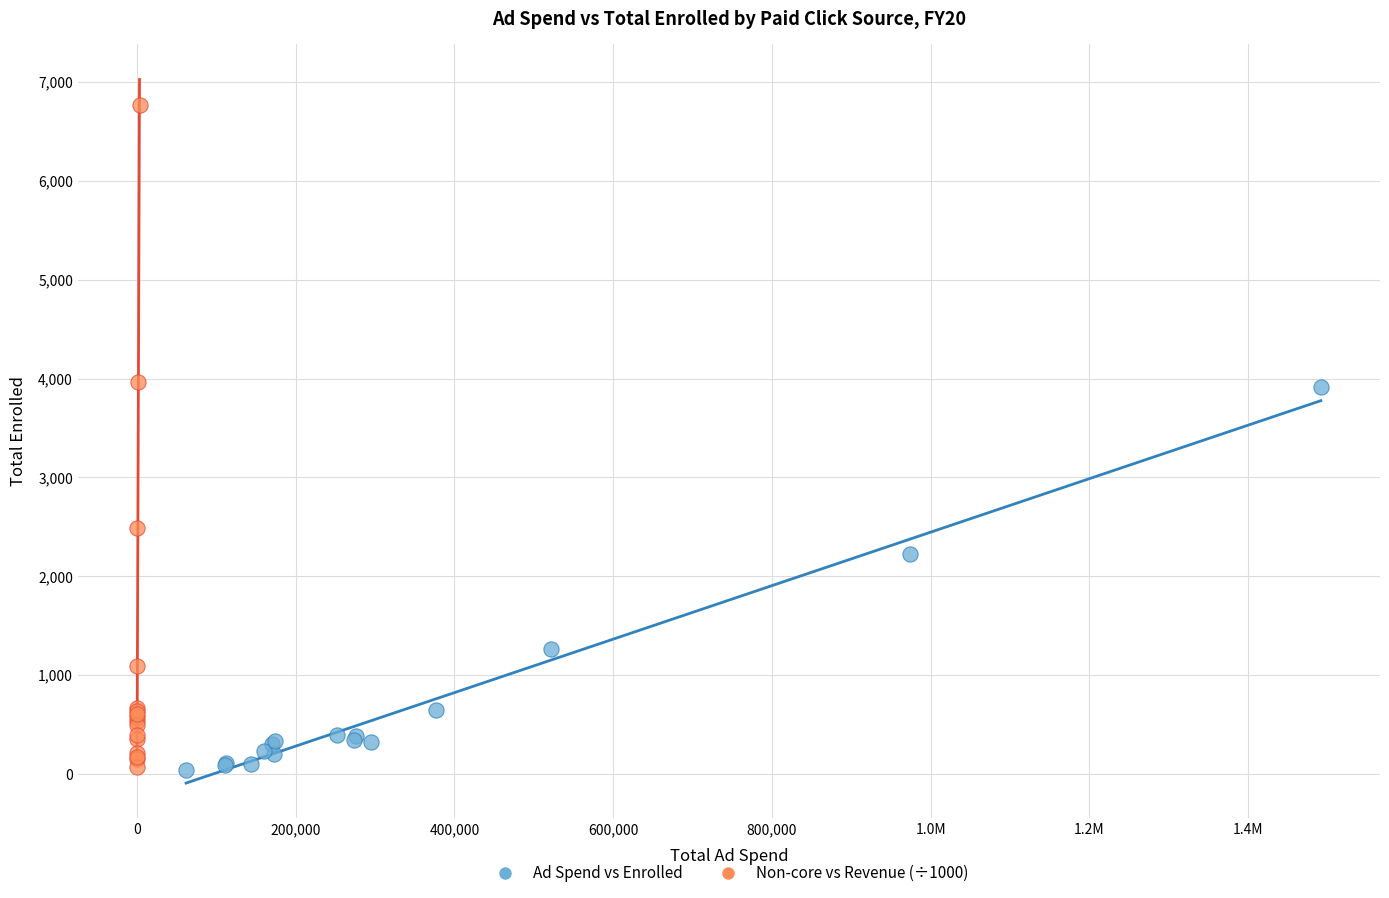

Which series has the widest spread of Y values?

Non-core vs Revenue (÷1000)